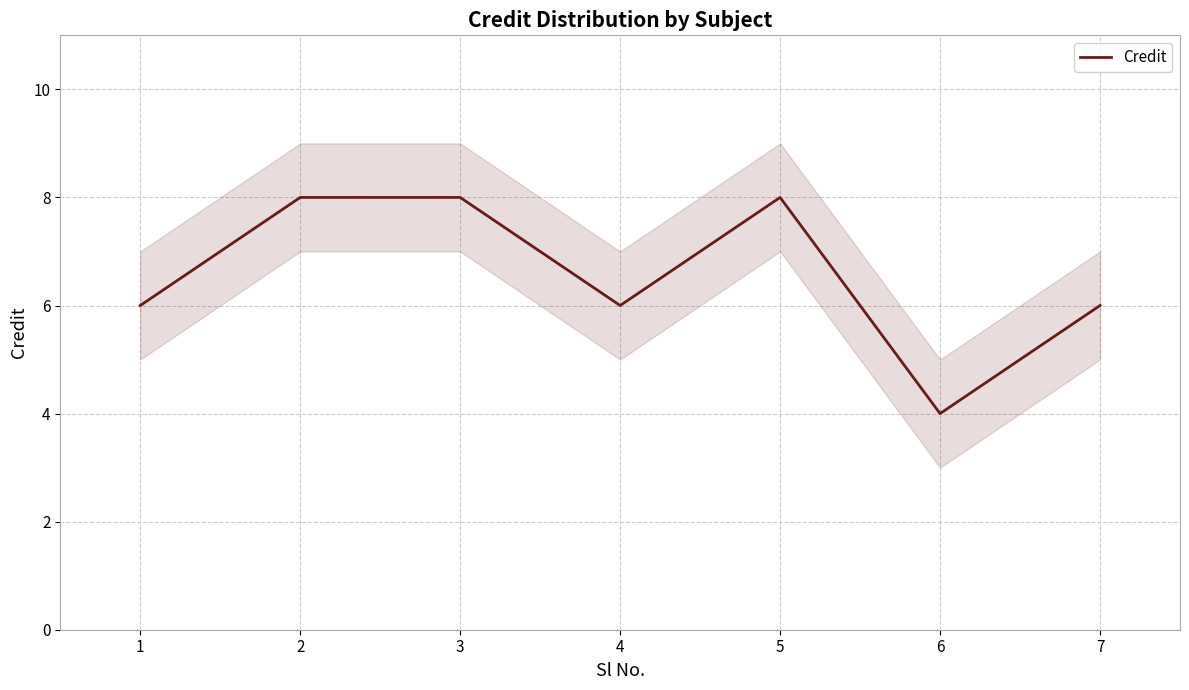

What is the average value?

7